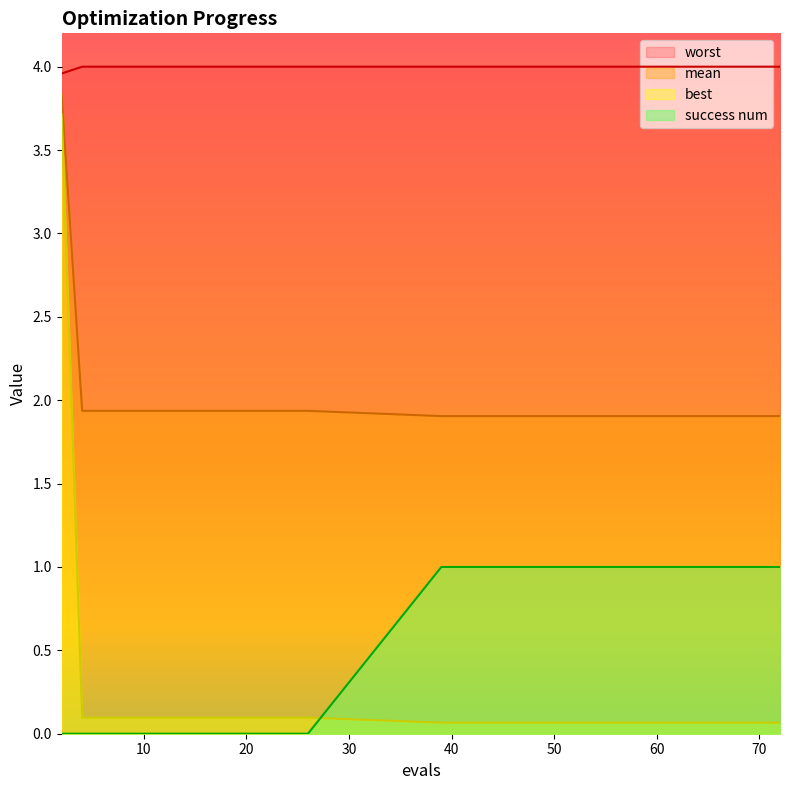

Between 62 and 56, which is larger?

62